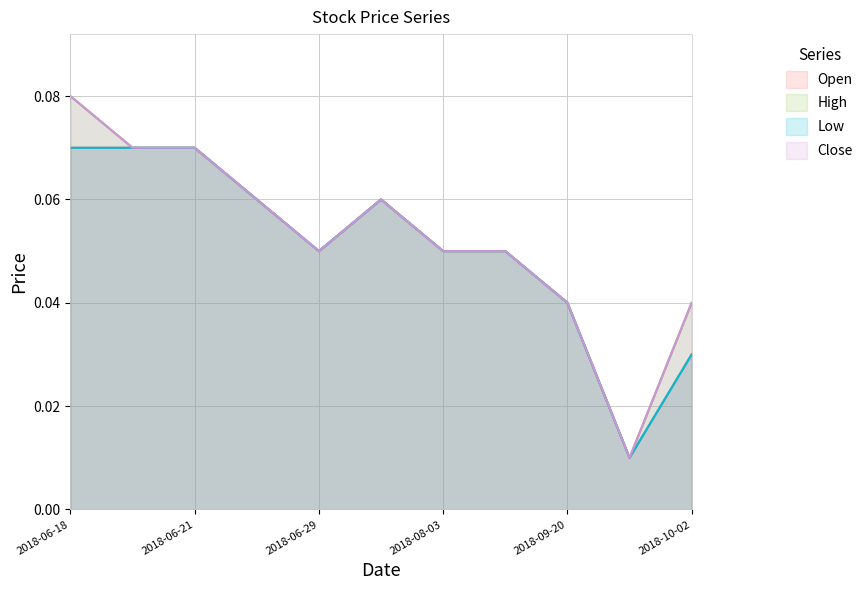

Count the number of data series in this chart.

4